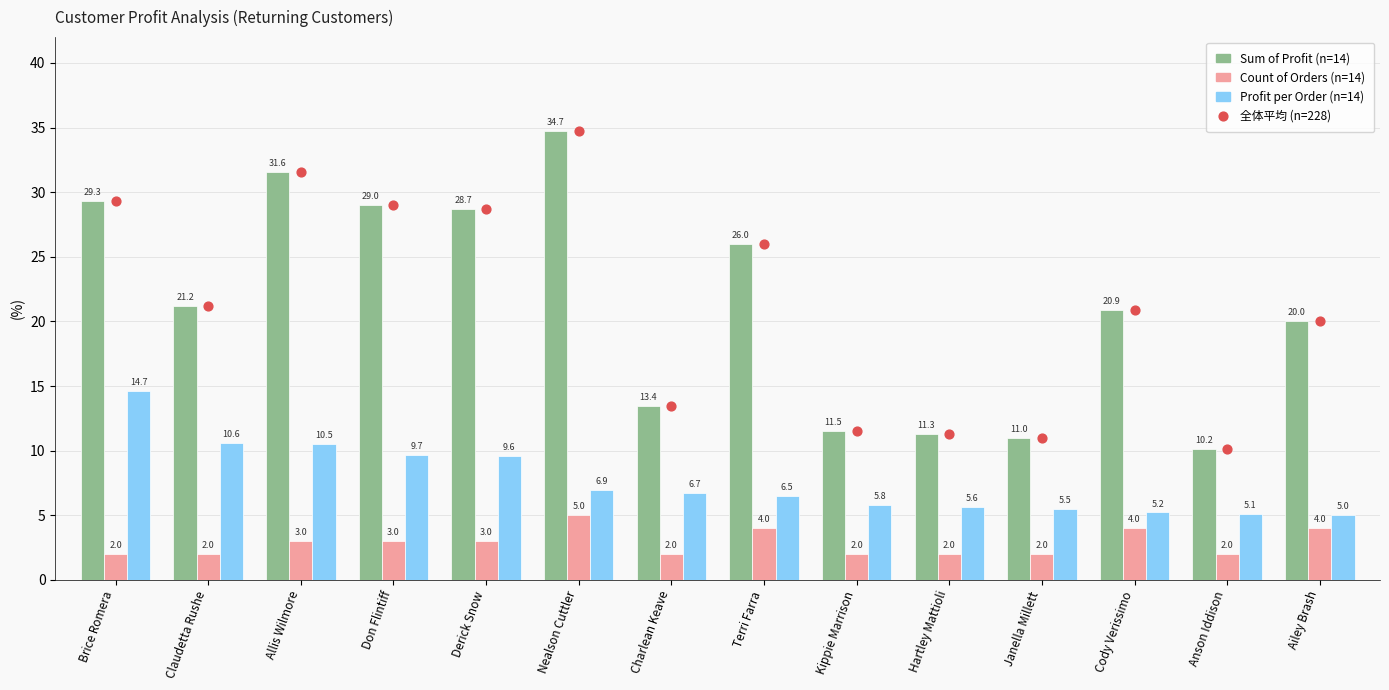

At which category is the sum across all series the highest?

Nealson Cuttler